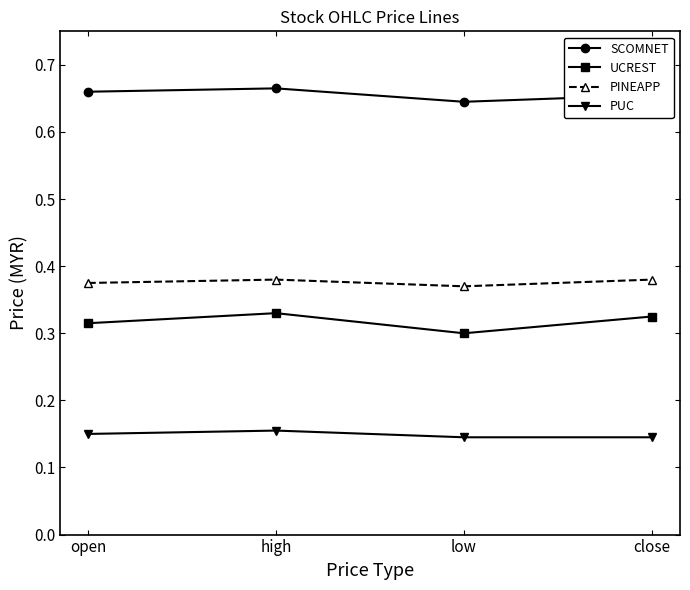

At how many categories does at least one series exceed 0?

4